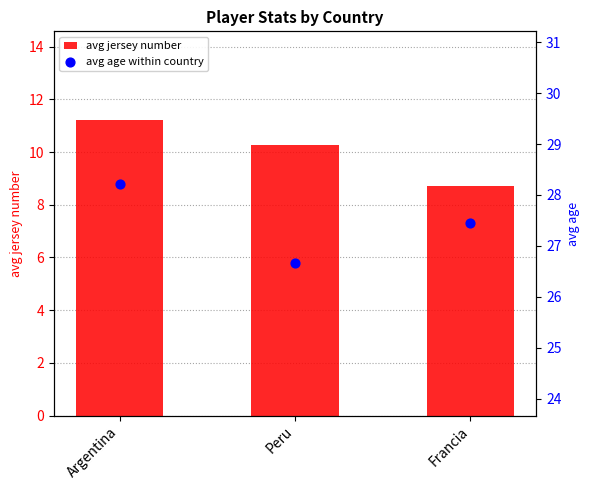

Which series has the largest Y range (max minus min)?

avg jersey number